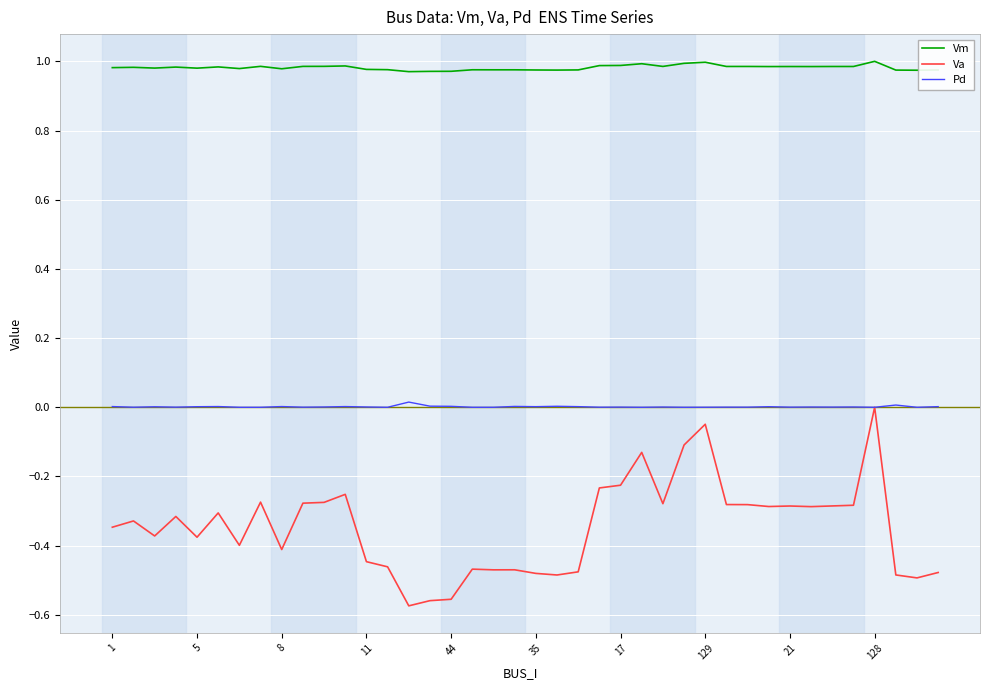

Which series has the widest spread of values?

Va